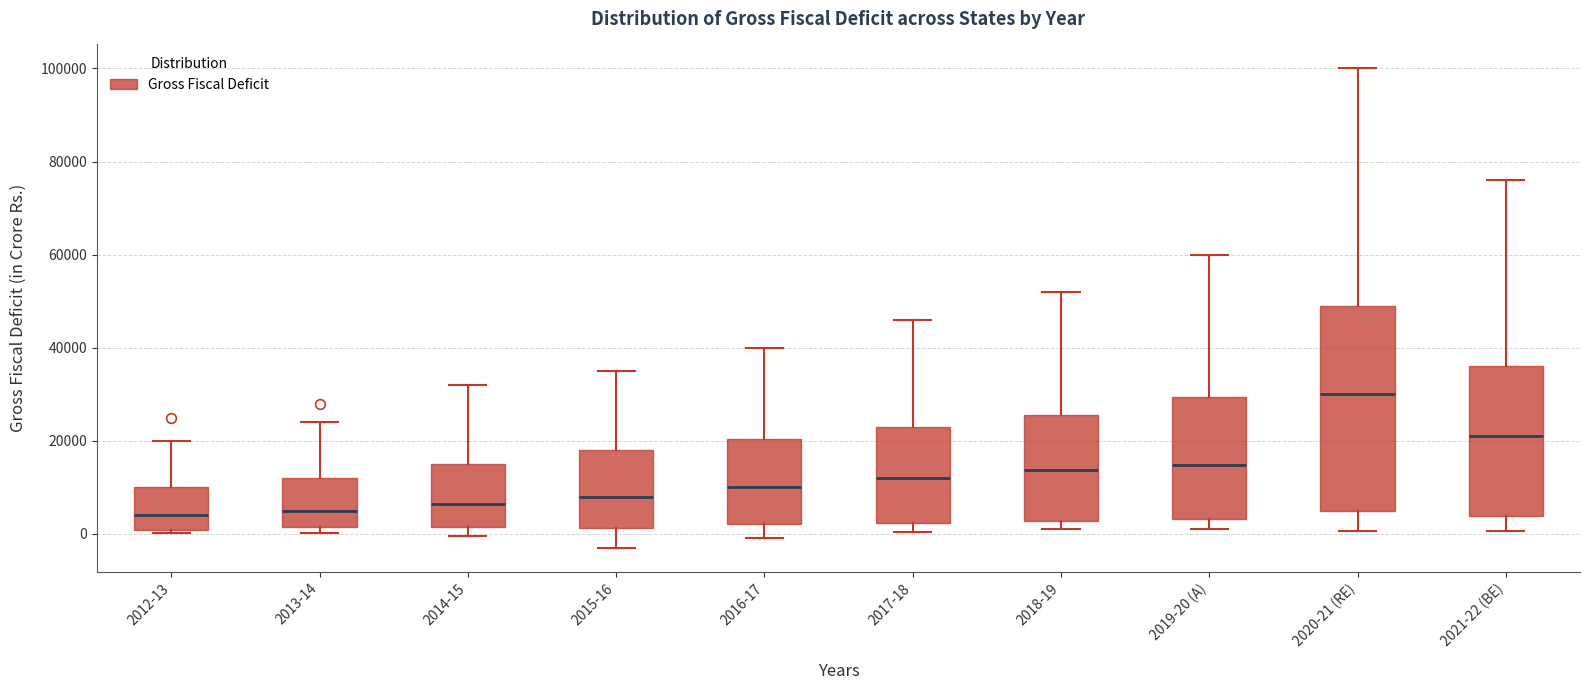

Comparing the boxes themselves (not the whiskers), which one is the tallest?

2020-21 (RE)